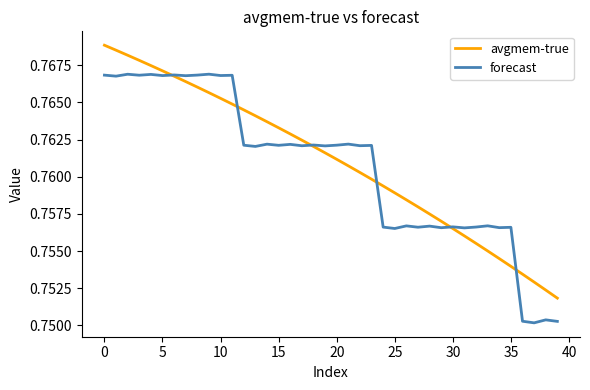

In forecast, how many points are lower than both neighbors (excluding endpoints)?

16